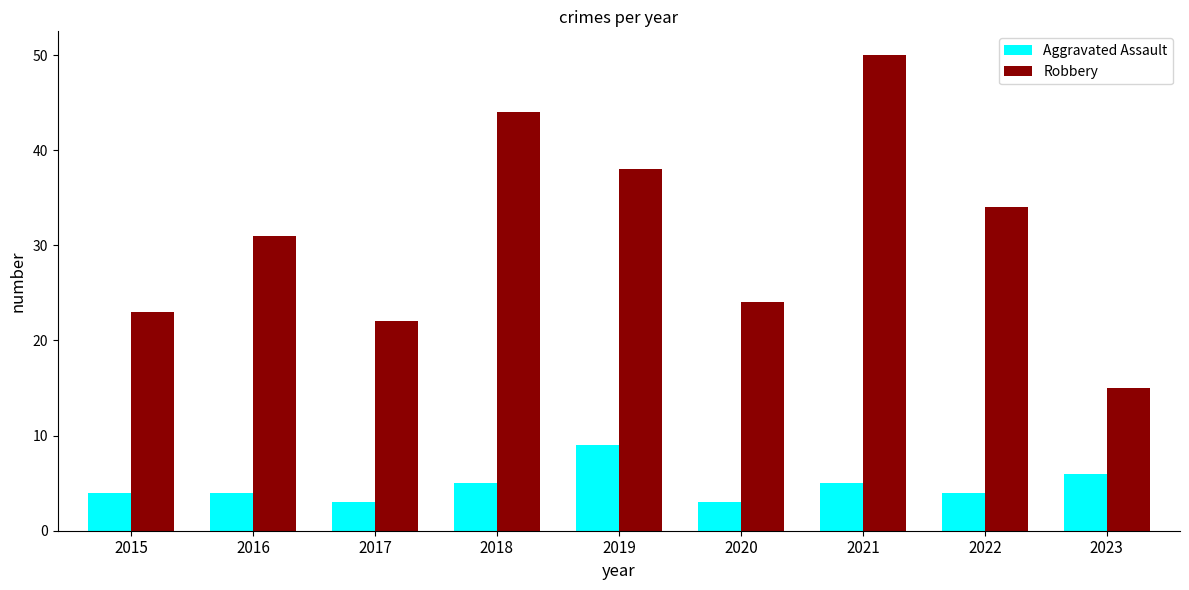

What is the difference between the highest and lowest values at 2020?

21